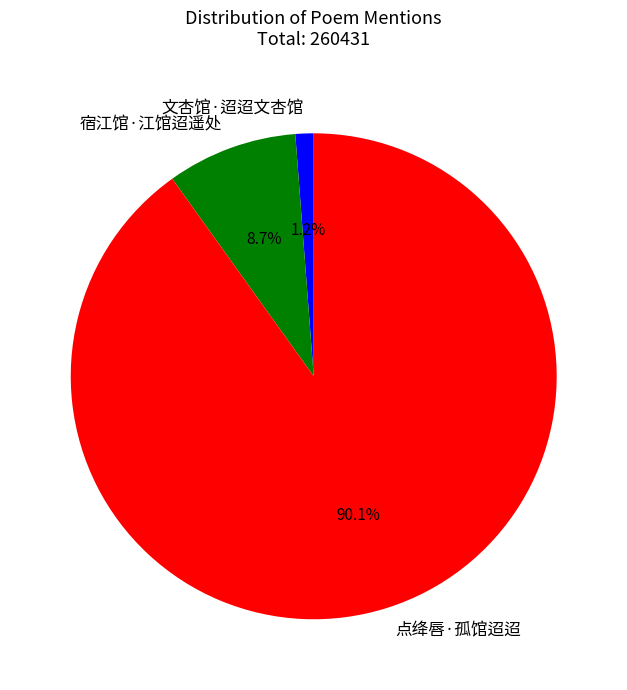

Which slice represents more than half of the pie?

点绛唇·孤馆迢迢